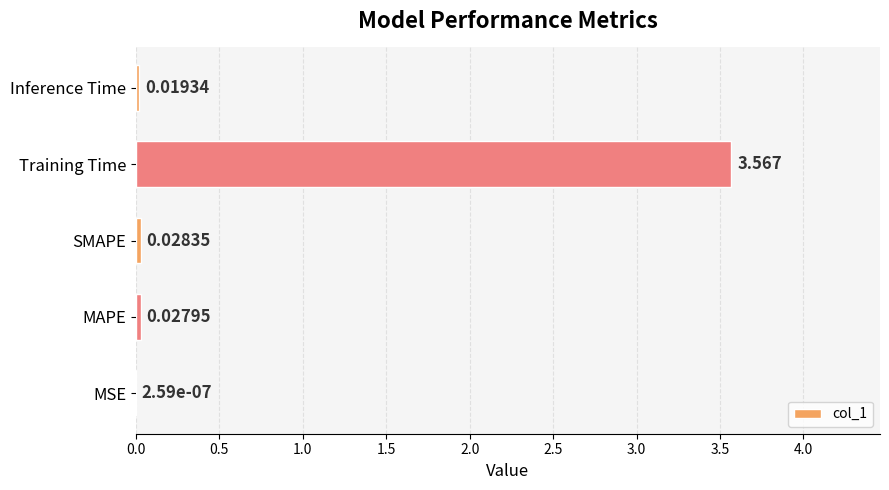

At which label is the value closest to 1?

SMAPE